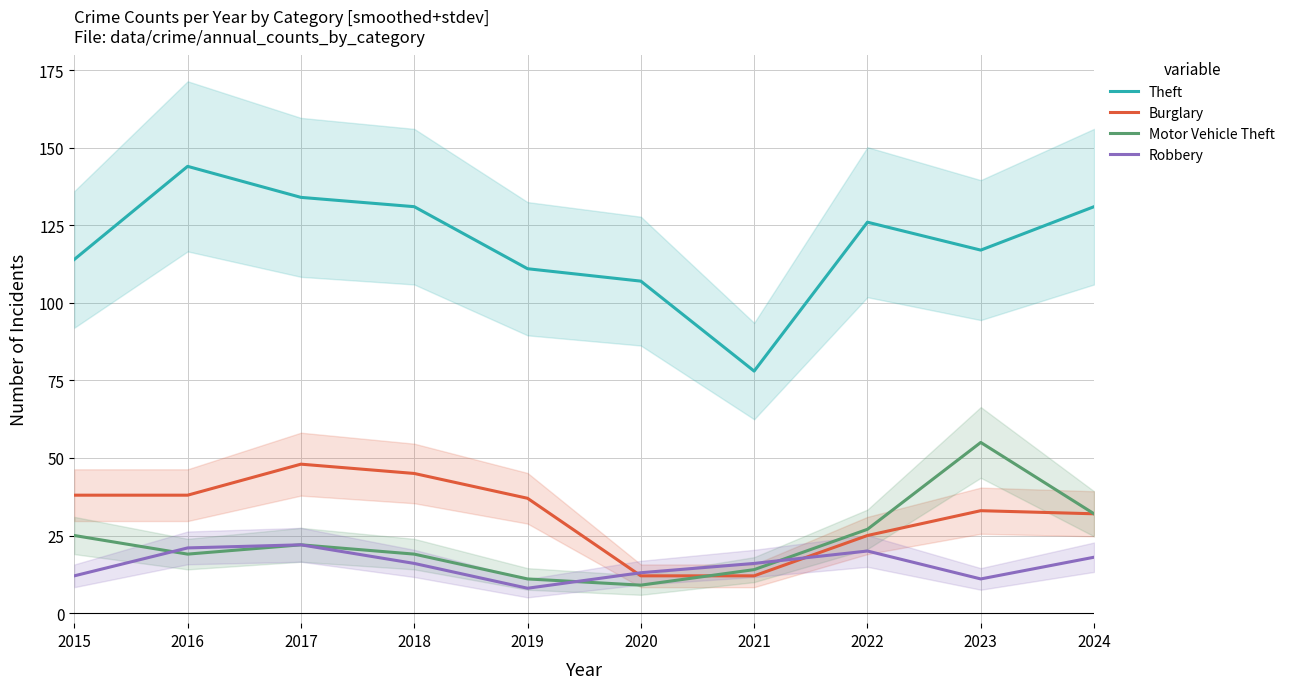

How many lines are shown in the chart?

4